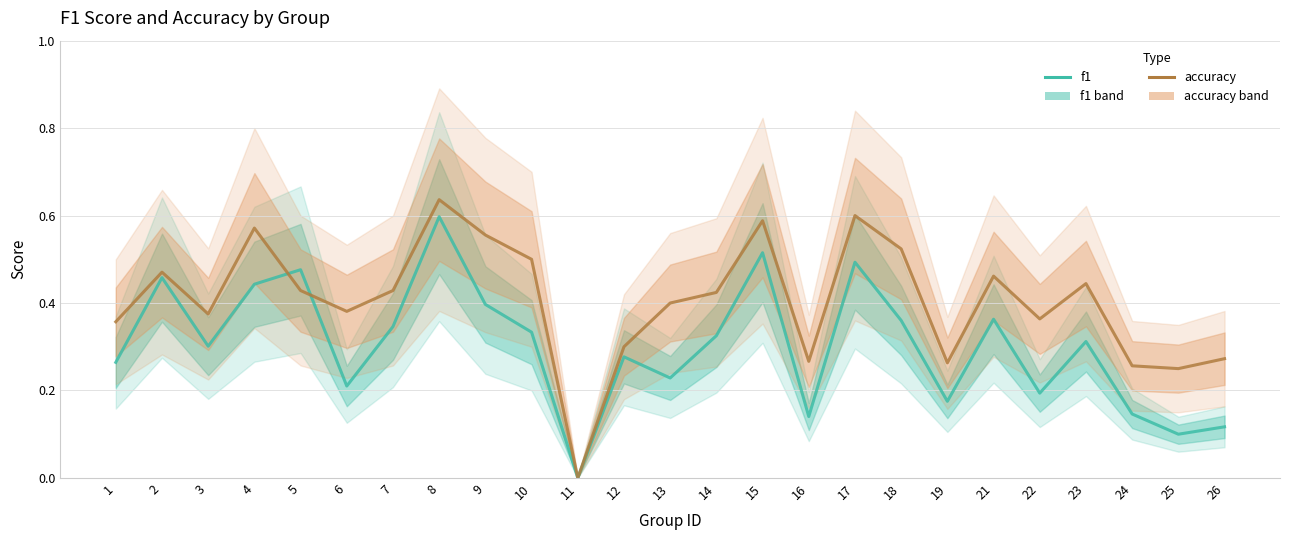

List the labels in order of f1 value, largest first.

8, 15, 17, 5, 2, 4, 9, 21, 18, 7, 10, 14, 23, 3, 12, 1, 13, 6, 22, 19, 24, 16, 26, 25, 11